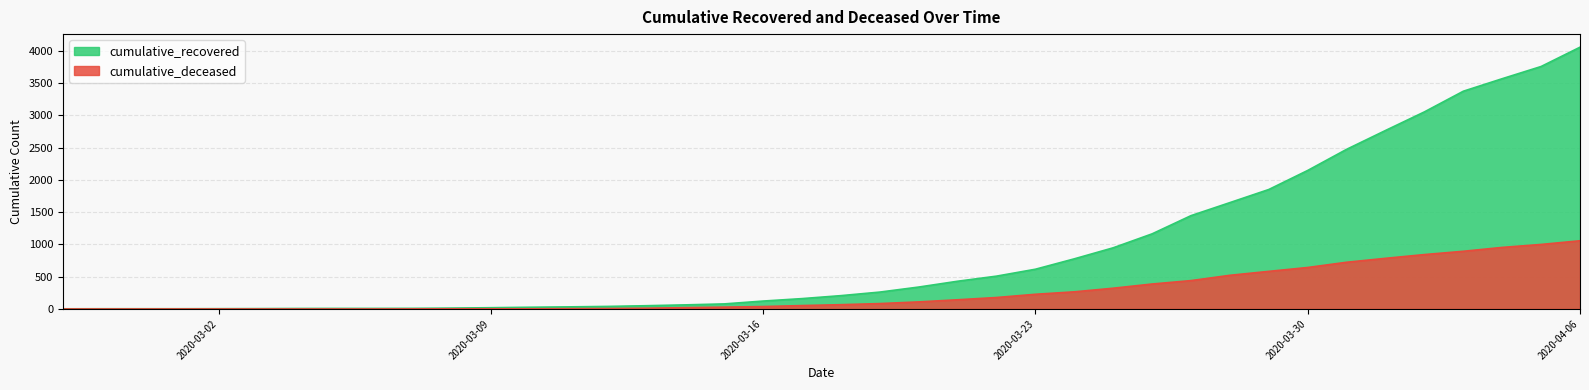

Where is cumulative_recovered nearest to the value 2028?

2020-03-30